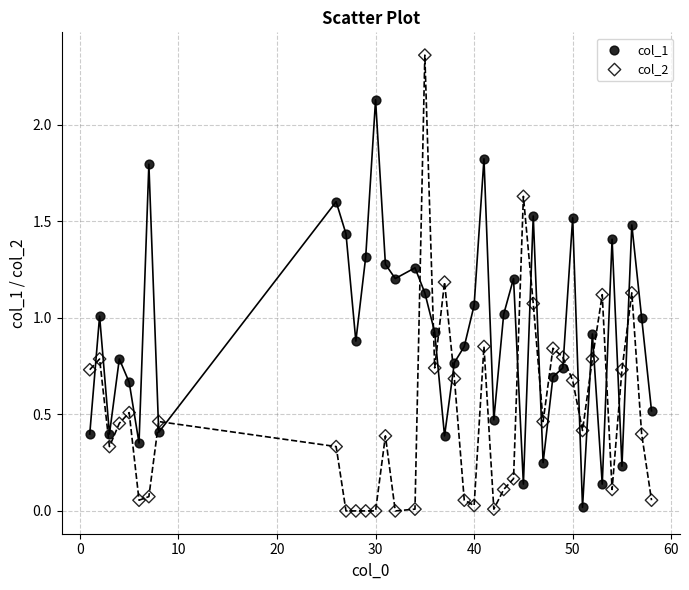

What are all the series names shown in the legend?

col_1, col_2